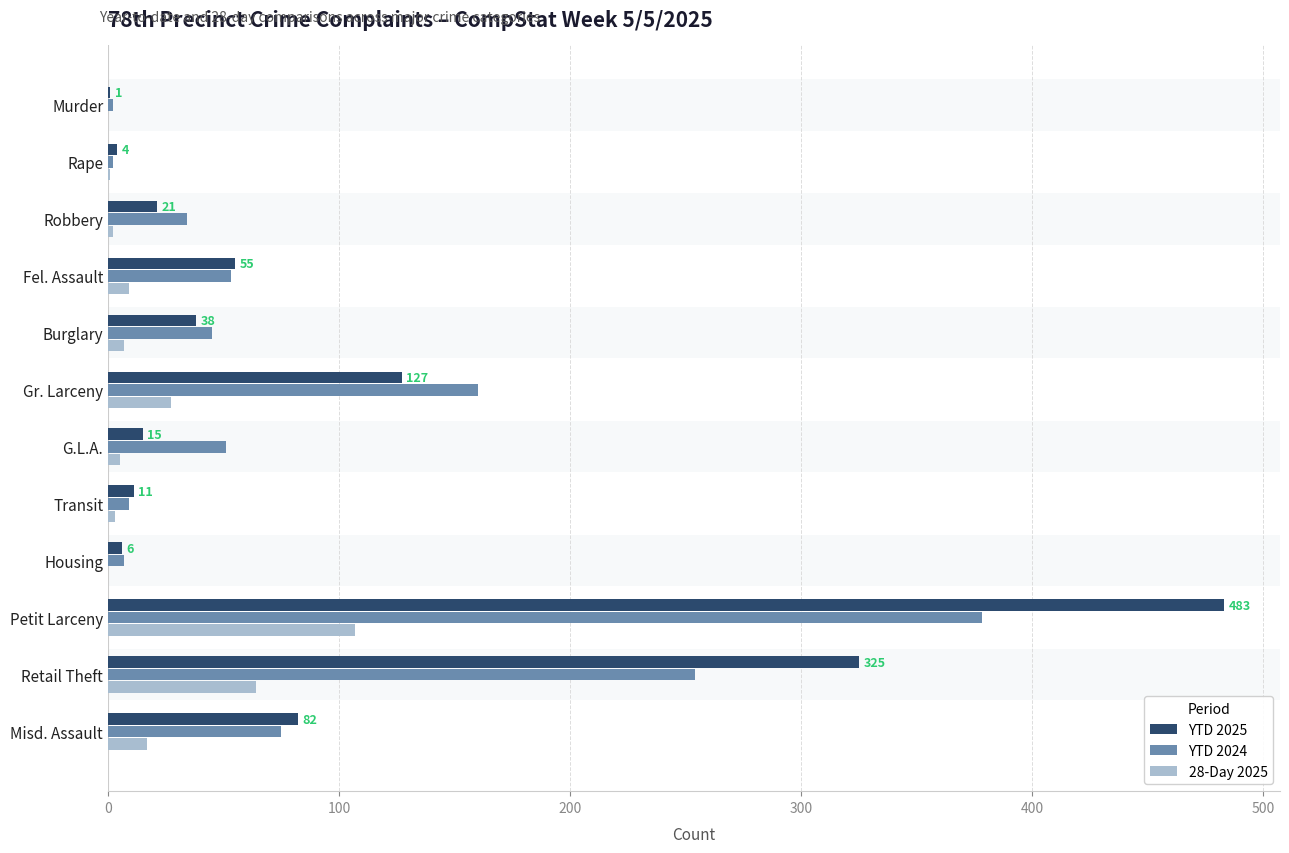

At which category is the sum across all series the highest?

Petit Larceny